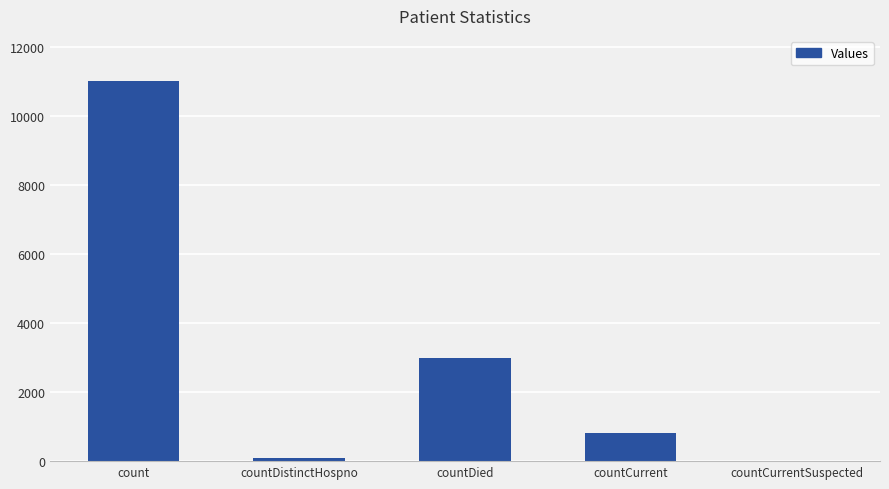

The value at countDied is 4194. True or false?

False